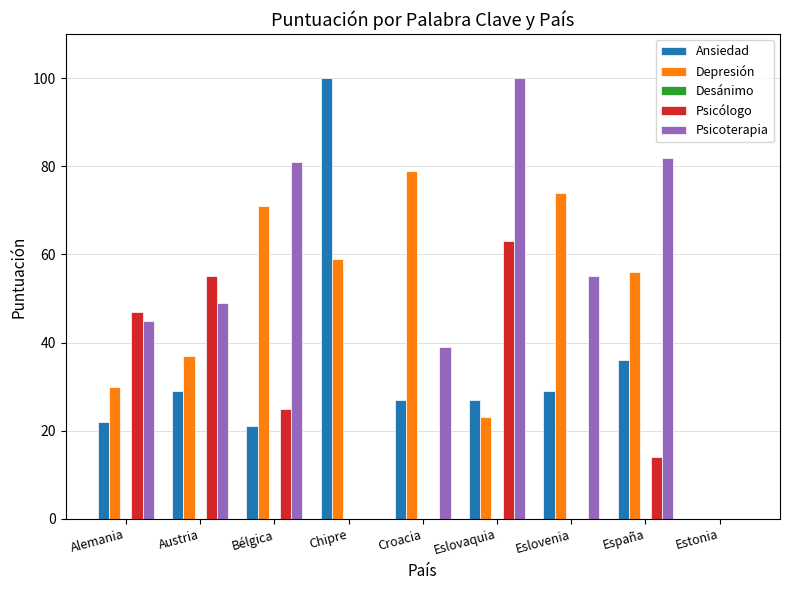

True or false: Ansiedad has a value of 22 at Alemania.

True